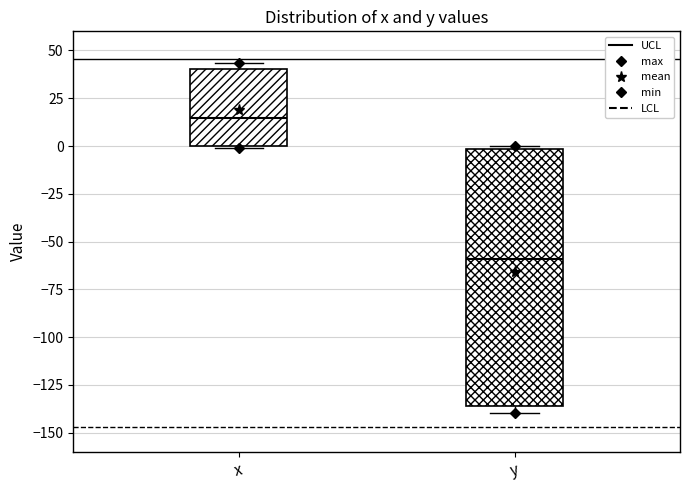

Which box has the lowest median line?

y